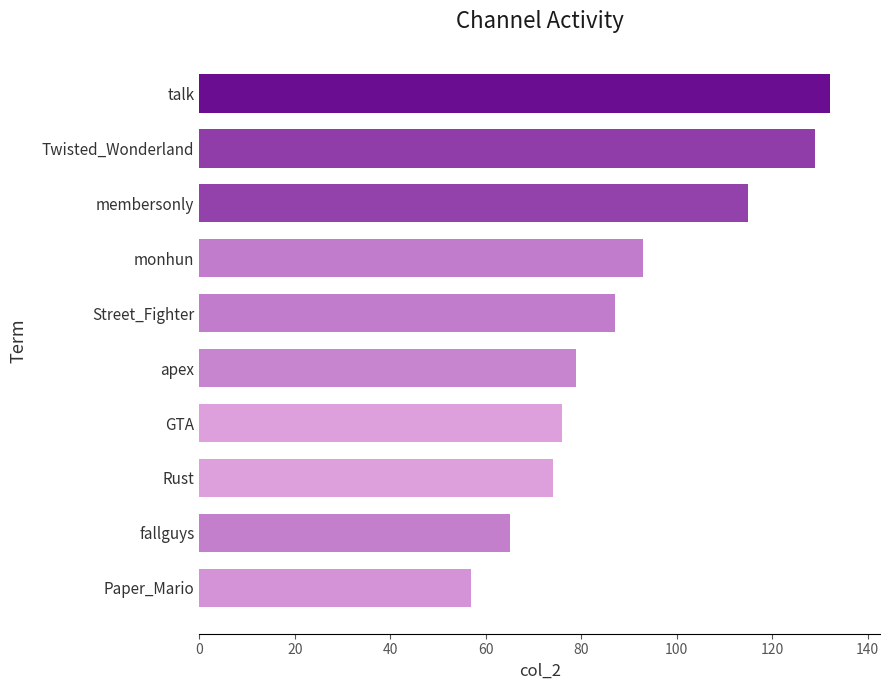

The value at Rust is 101. True or false?

False